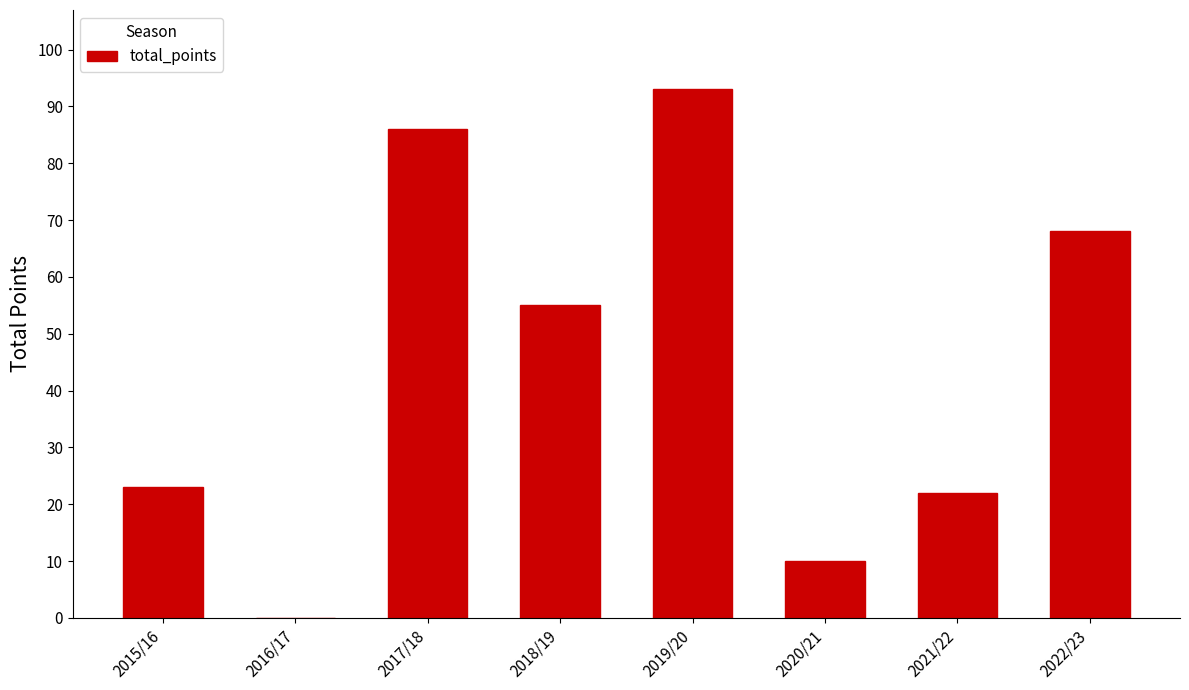

Is it true that the value at 2019/20 is 23?

False